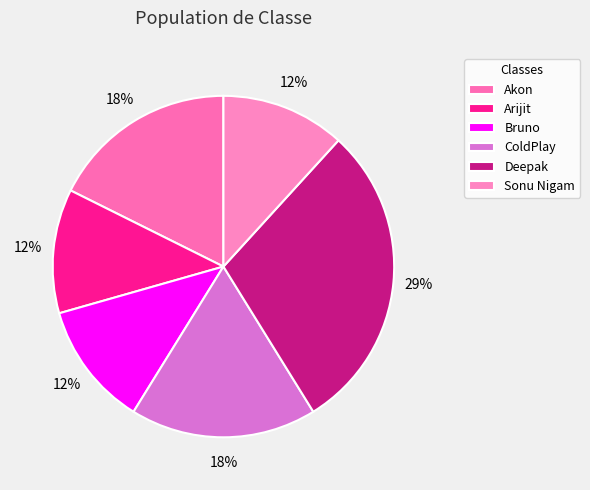

To the nearest percent, what portion does Arijit represent?

12%